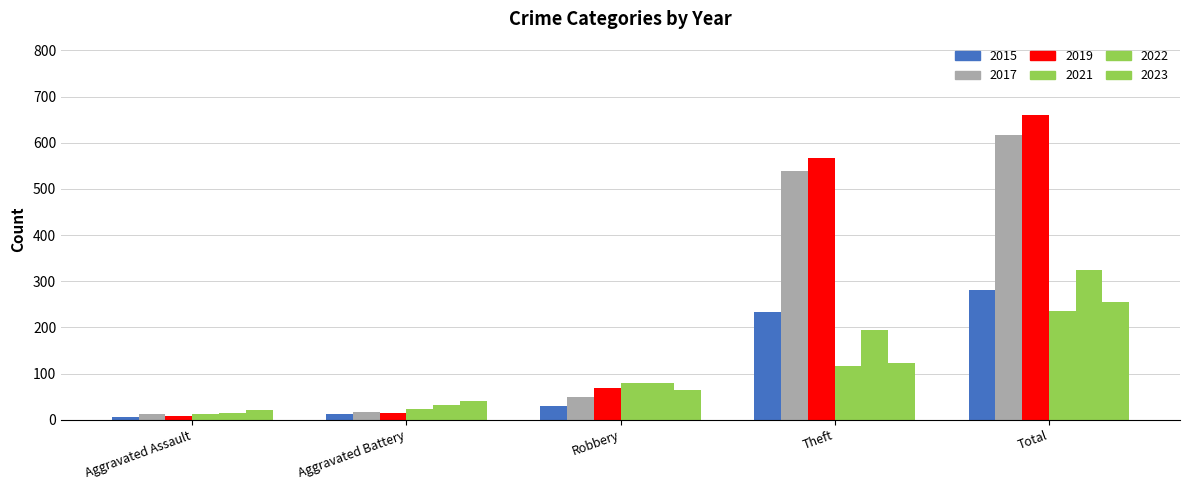

How many bars are there in total?

30